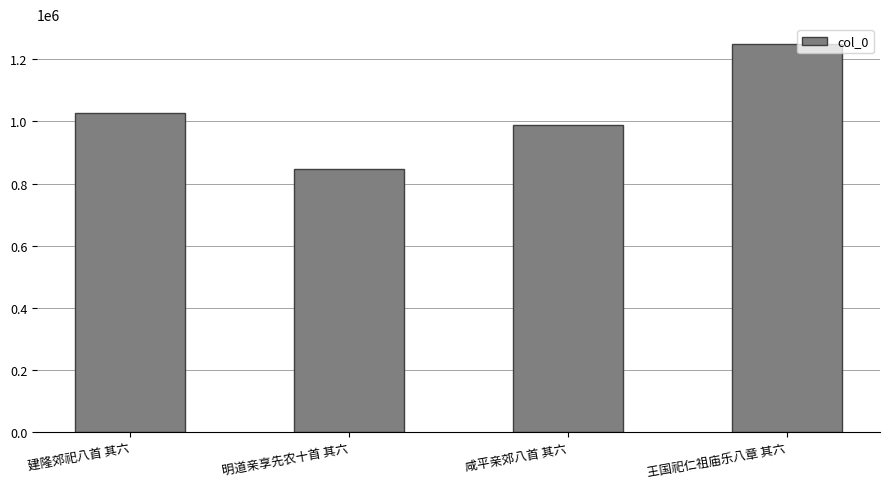

List the labels in order of value, smallest first.

明道亲享先农十首 其六, 咸平亲郊八首 其六, 建隆郊祀八首 其六, 王国祀仁祖庙乐八章 其六